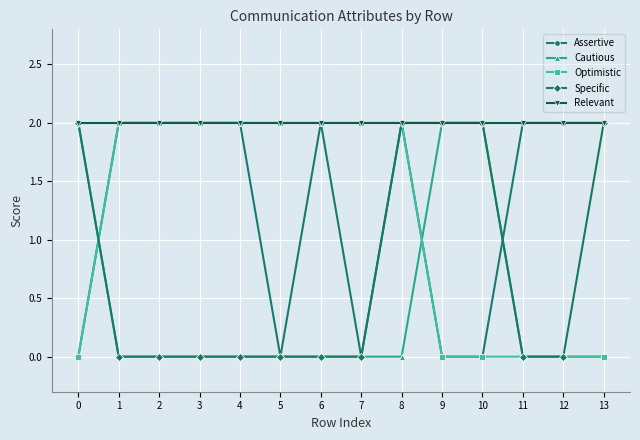

What are all the series names shown in the legend?

Assertive, Cautious, Optimistic, Specific, Relevant